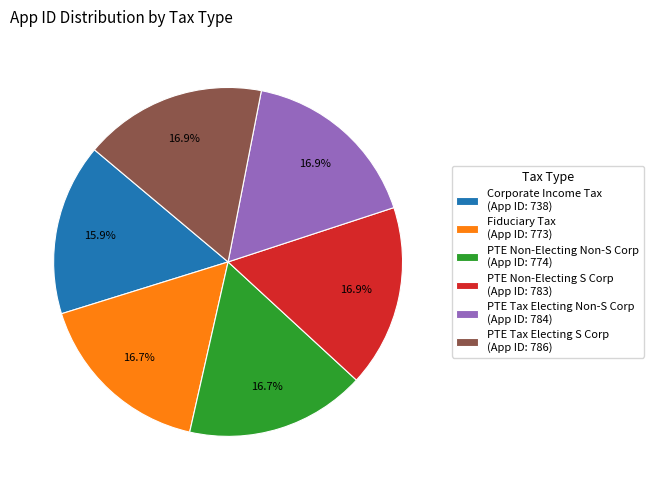

To the nearest percent, what is the average slice percentage?

17%